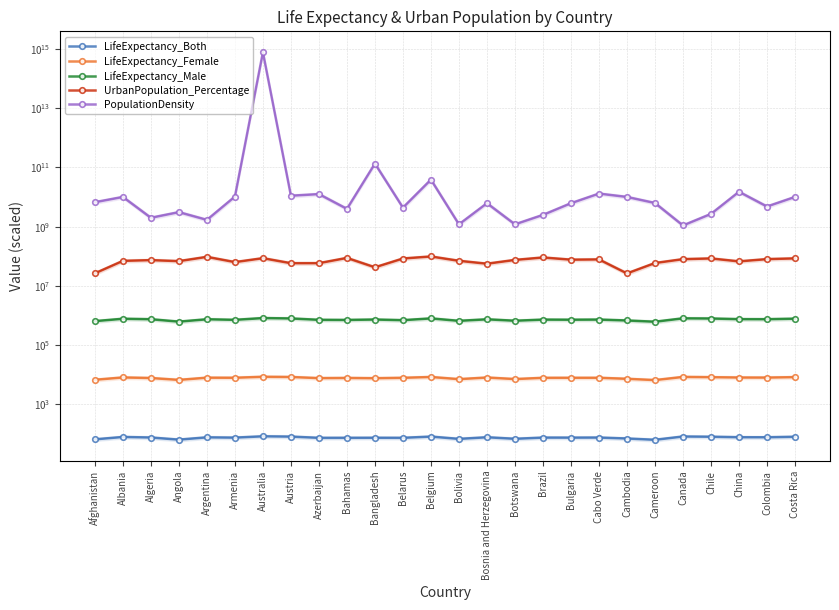

What is the value of the UrbanPopulation_Percentage point at the 20th from the left?

26500000.0